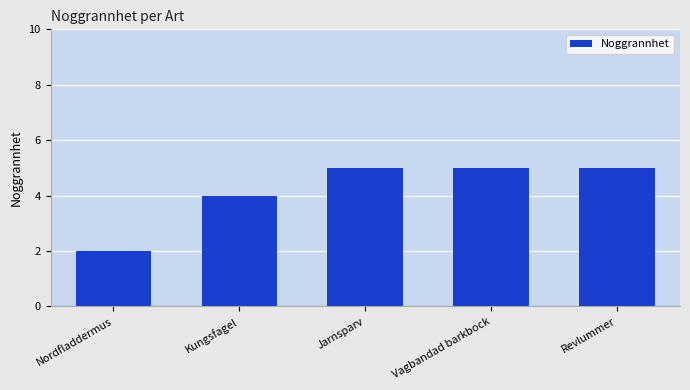

Does the chart contain stacked bars?

No